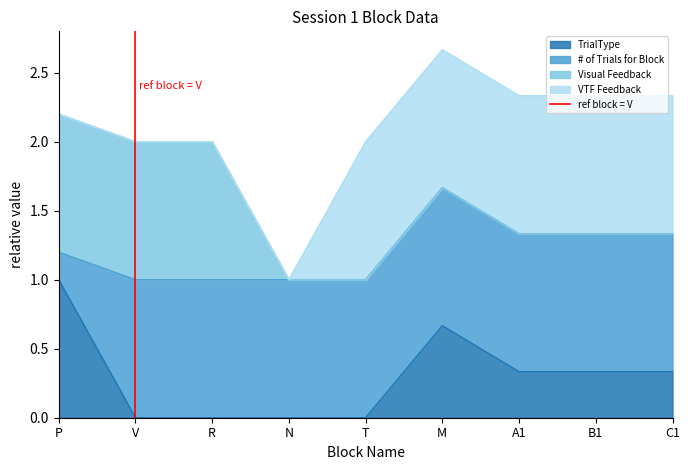

The value of TrialType at M is 1.1. True or false?

False